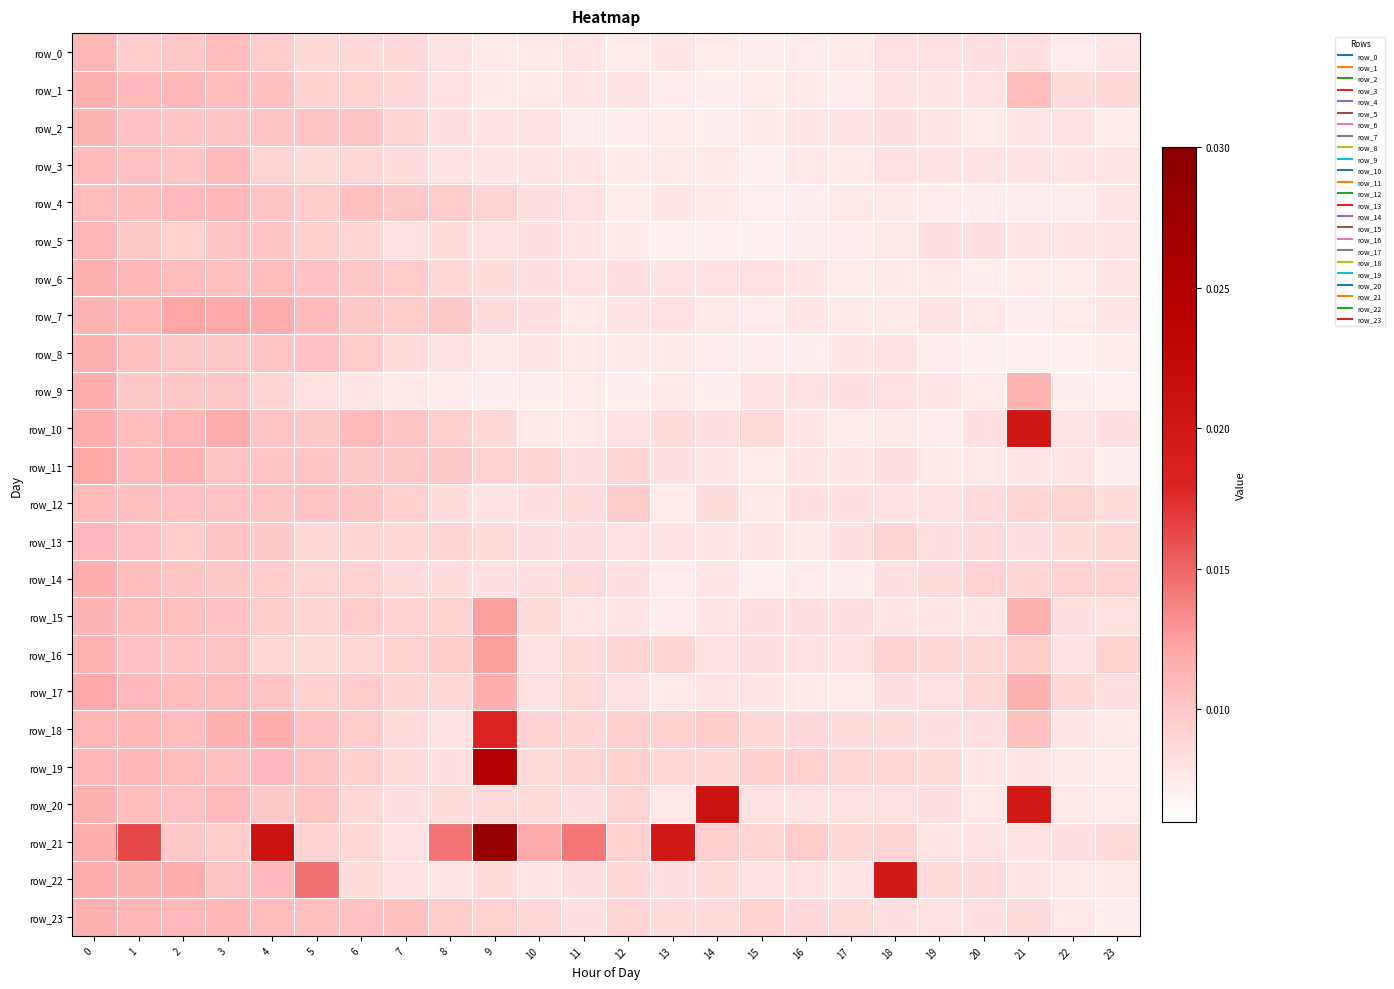

What is the sum of all row_23 values?

0.2